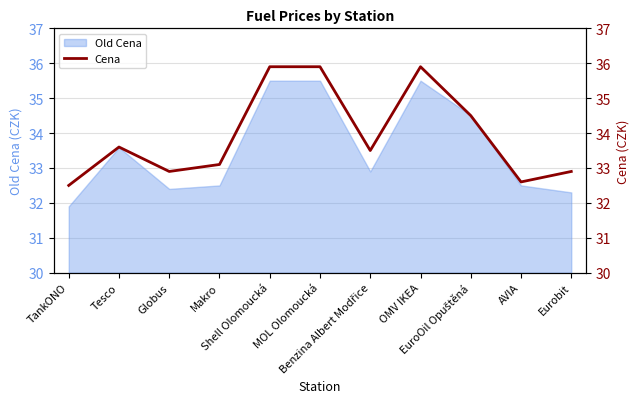

What is the value of the 7th point from the left?

33.5